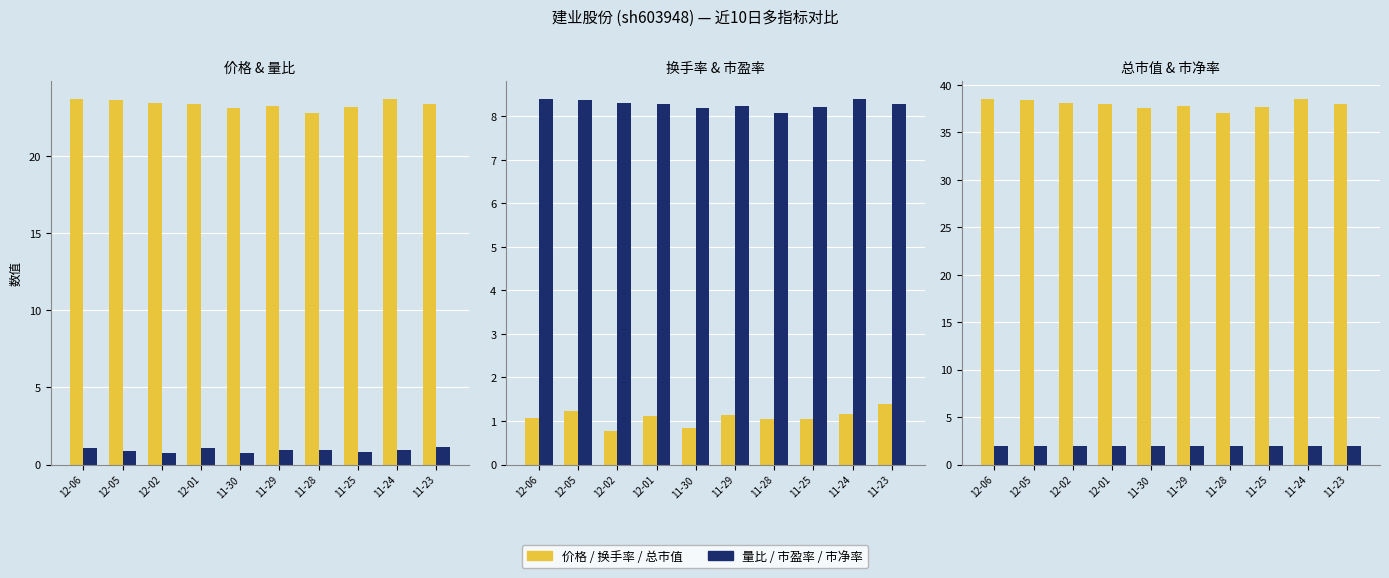

What is the minimum value shown in the chart?

0.7